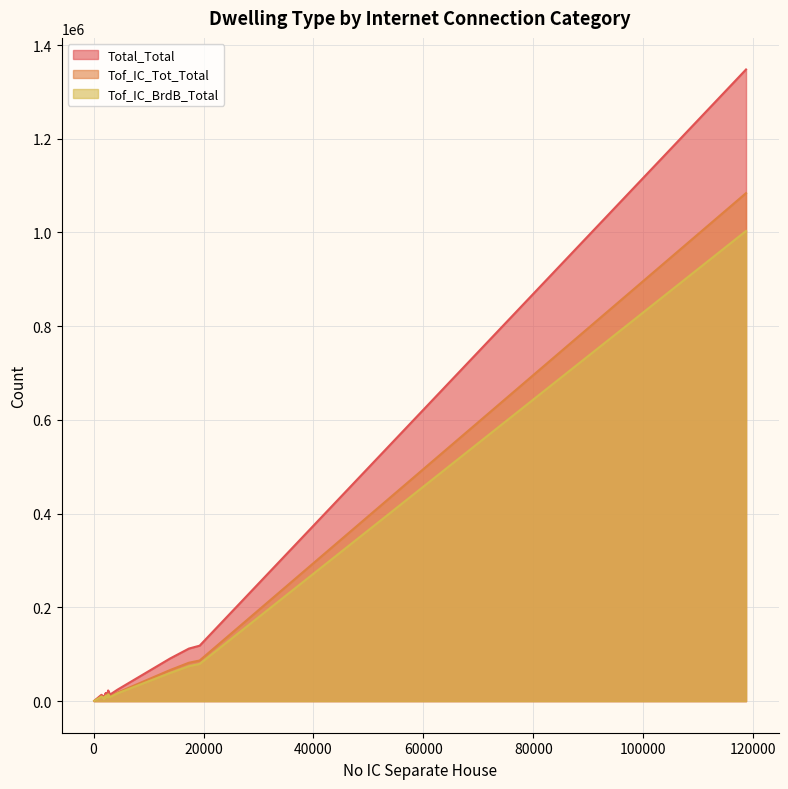

Reading left to right, list all the values displayed in this chart.

Total_Total: 118672=1347805	1434=13495	17342=112146	2657=22812	19299=118368	13917=90988	2852=17927	4318=24240	1875=11129	1705=11124	1792=7128	2377=17797	2226=11923	1964=8250	1856=10779	126=737	2010=10647	2608=12850	2194=16993	2970=13713
Tof_IC_Tot_Total: 118672=1083975	1434=10566	17342=81948	2657=15807	19299=86709	13917=66330	2852=12826	4318=17998	1875=8180	1705=8748	1792=4655	2377=12900	2226=8356	1964=5505	1856=7570	126=545	2010=7490	2608=8924	2194=12152	2970=9181
Tof_IC_BrdB_Total: 118672=1003201	1434=9485	17342=74569	2657=14162	19299=79458	13917=60052	2852=11504	4318=16473	1875=7294	1705=8012	1792=4193	2377=11682	2226=7450	1964=4864	1856=6811	126=486	2010=6592	2608=7999	2194=11062	2970=8139